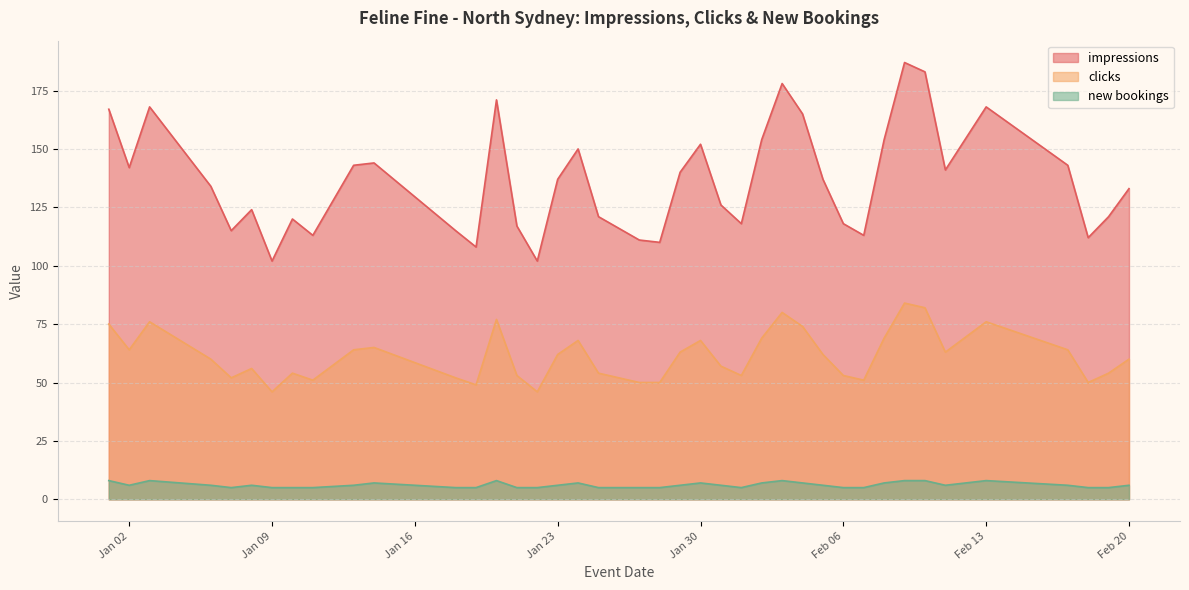

Is it true that new bookings equals 5 at 2024-02-07?

True